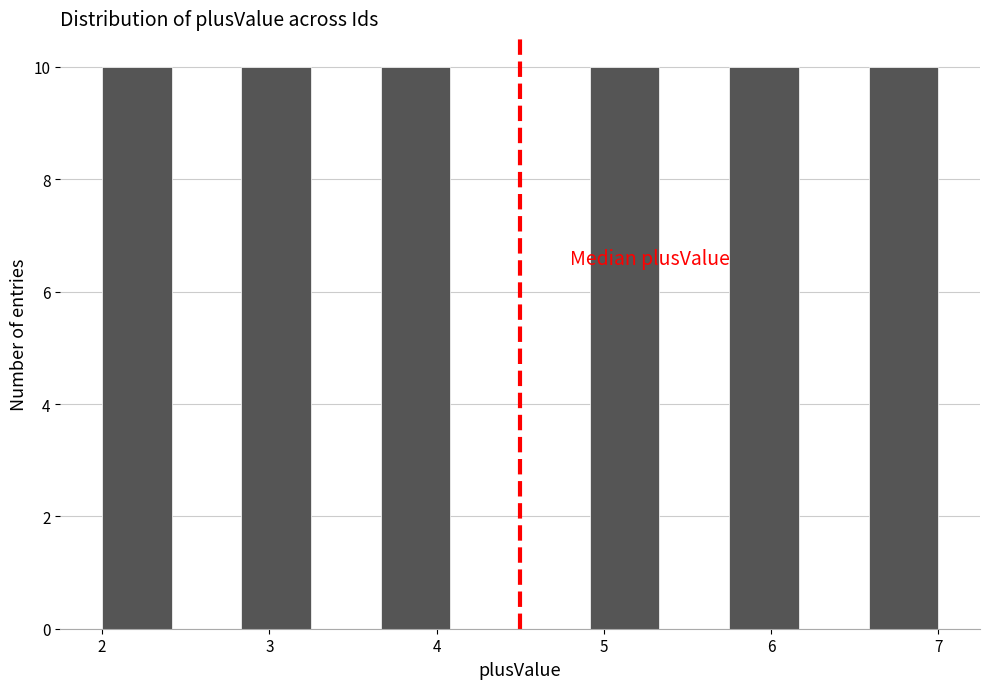

Reading left to right, transcribe this chart: for each bar, give the range it covers on the x-axis and its height. Neither the bar edges nor the heights are printed on the chart, so give them approximately, as read against the axes.

2.0 to 2.4: 10
2.4 to 2.8: 0
2.8 to 3.3: 10
3.3 to 3.7: 0
3.7 to 4.1: 10
4.1 to 4.5: 0
4.5 to 4.9: 0
4.9 to 5.3: 10
5.3 to 5.8: 0
5.8 to 6.2: 10
6.2 to 6.6: 0
6.6 to 7.0: 10